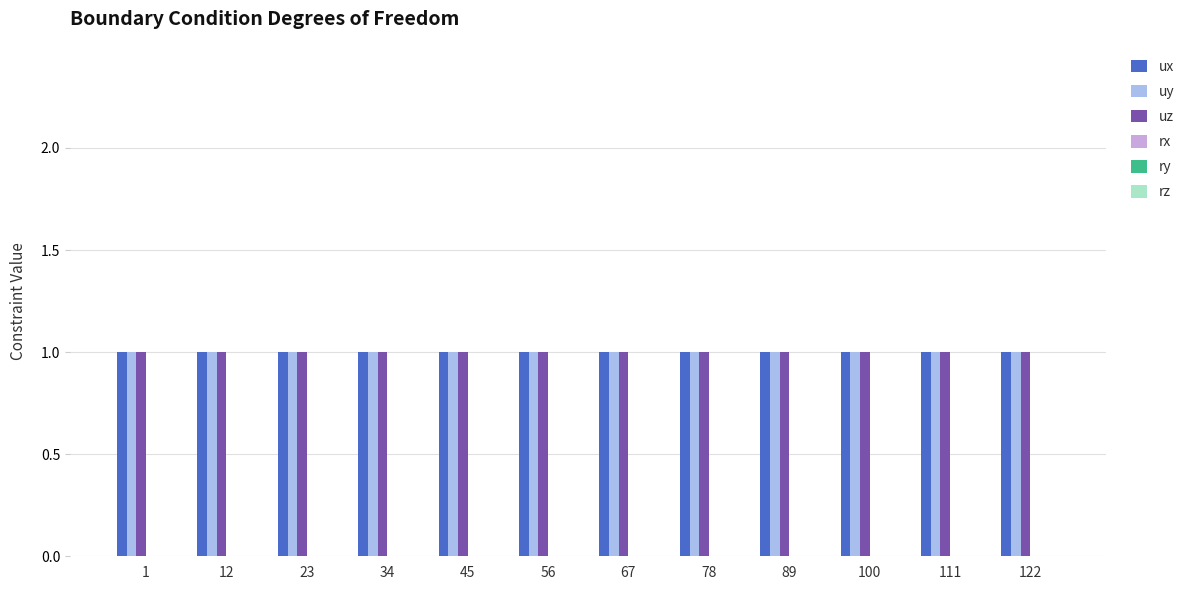

What is the total value across all series at 78?

3